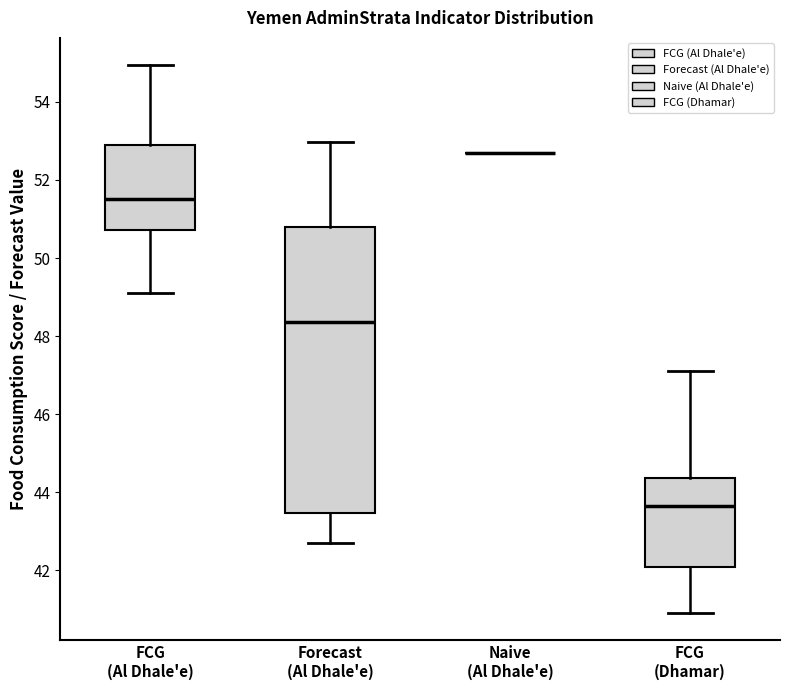

Where is the lower edge of the box for FCG (Al Dhale'e) on the y-axis? The values are not printed on the chart, so give them approximately, as read against the axis.

50.8